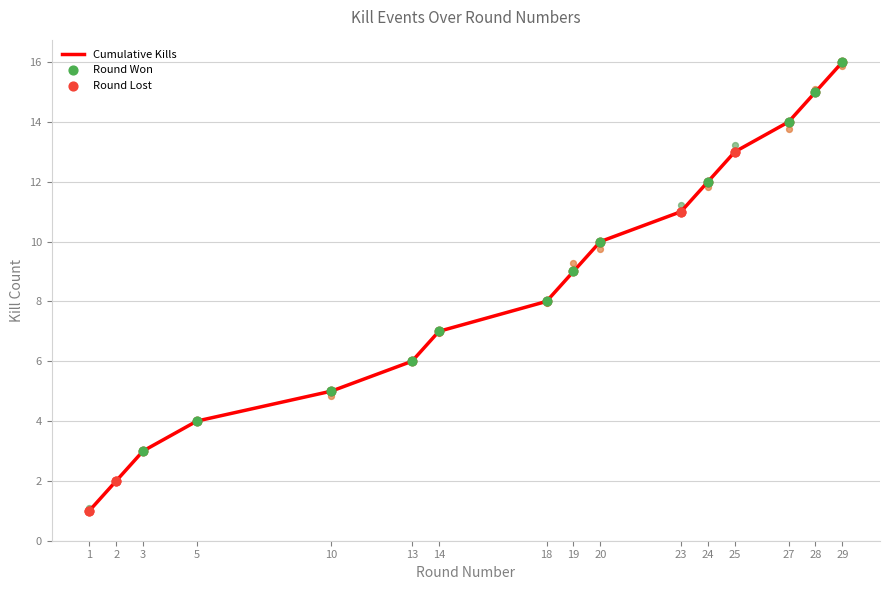

What is the total value across all series at 19?

18